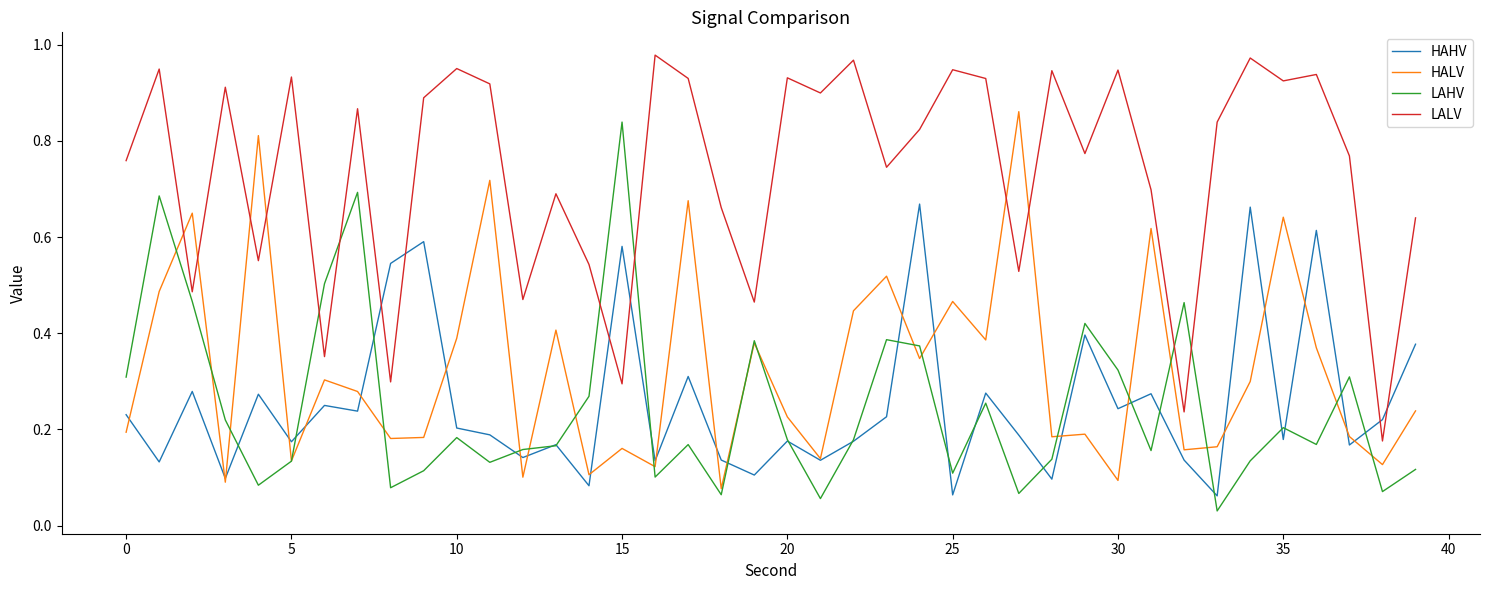

True or false: HAHV and LALV intersect in this chart.

True